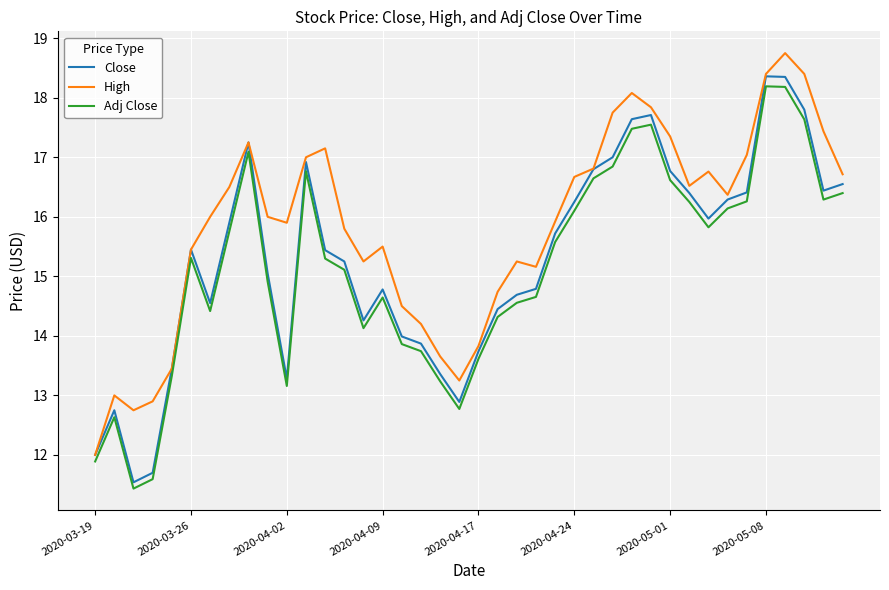

Which series has the largest range (max minus min)?

Close